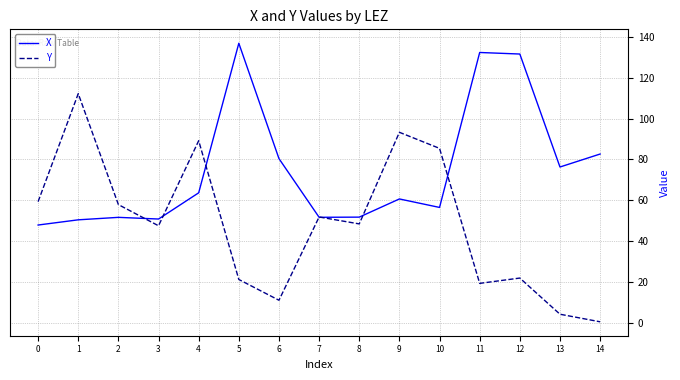

How many interior local valleys does the Y series have?

4